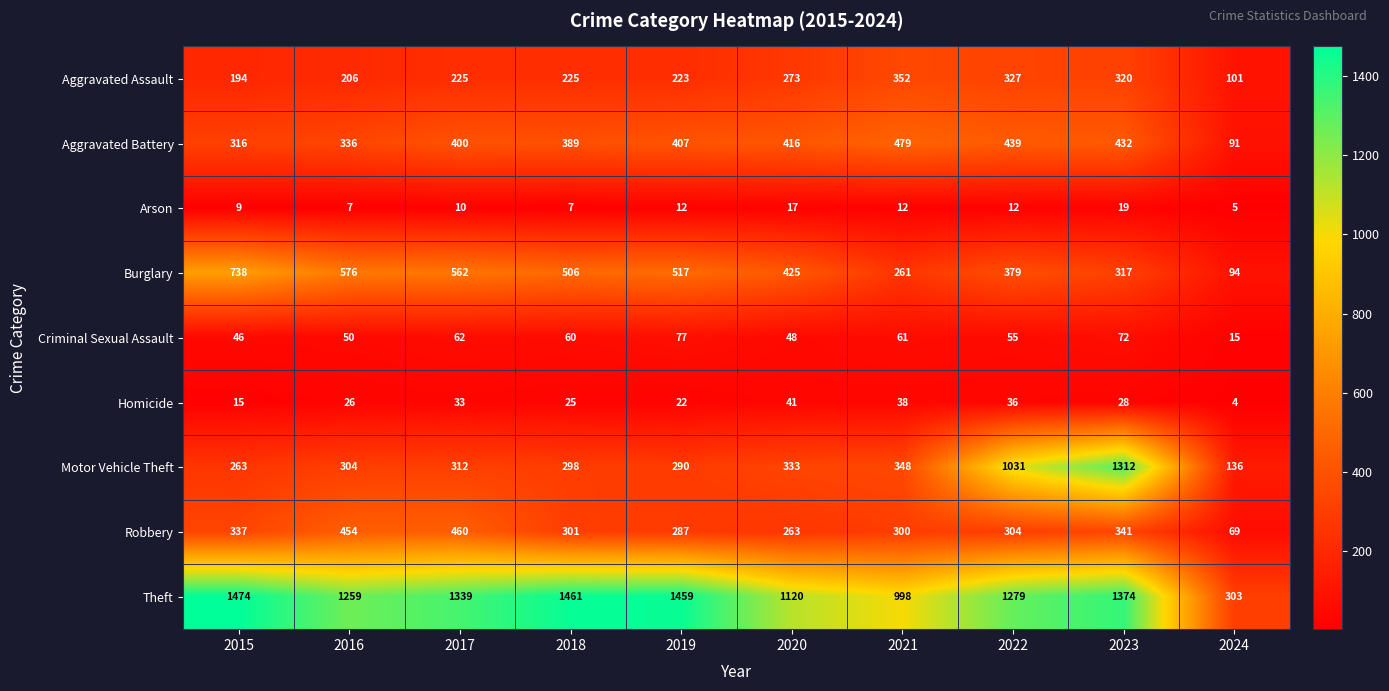

True or false: Motor Vehicle Theft has a value of 495 at 2016.

False